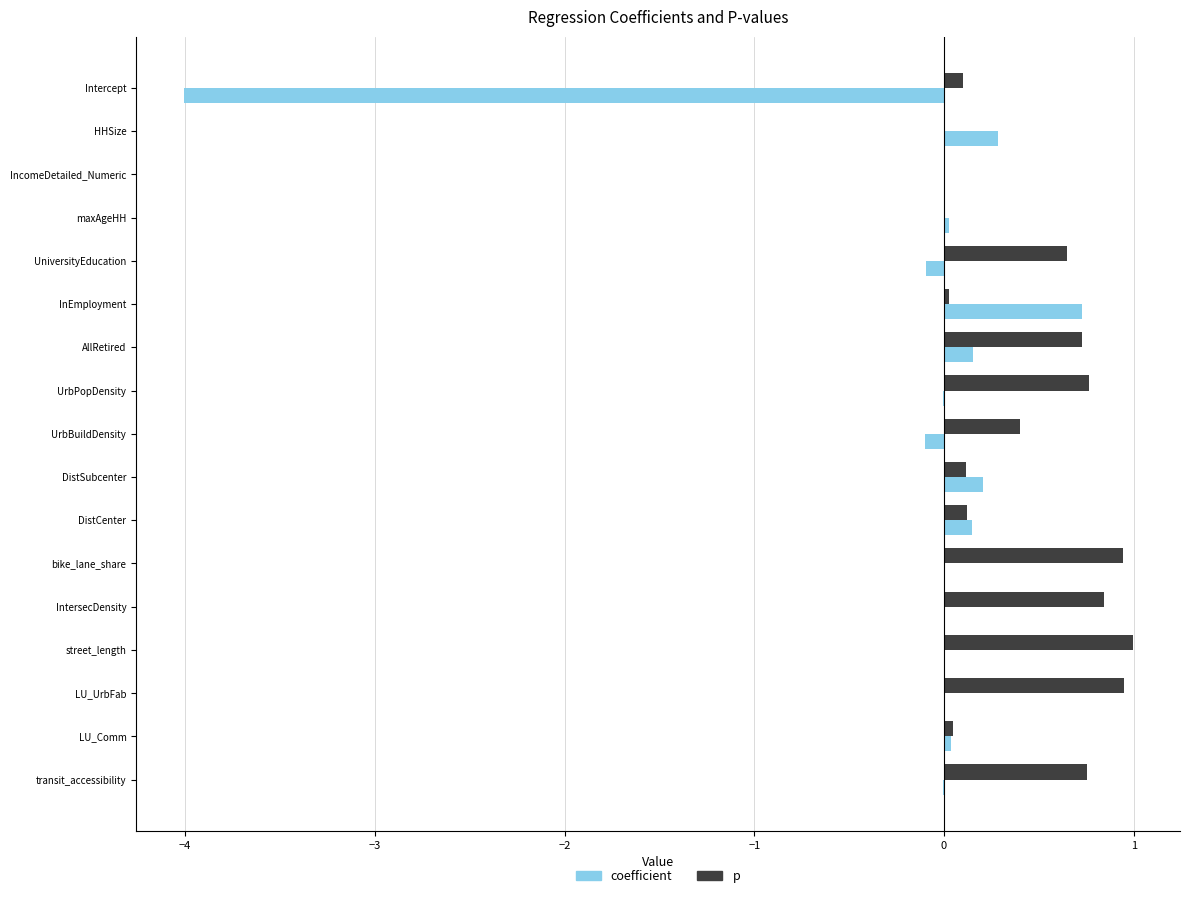

What is the average value of the coefficient series?

-0.2